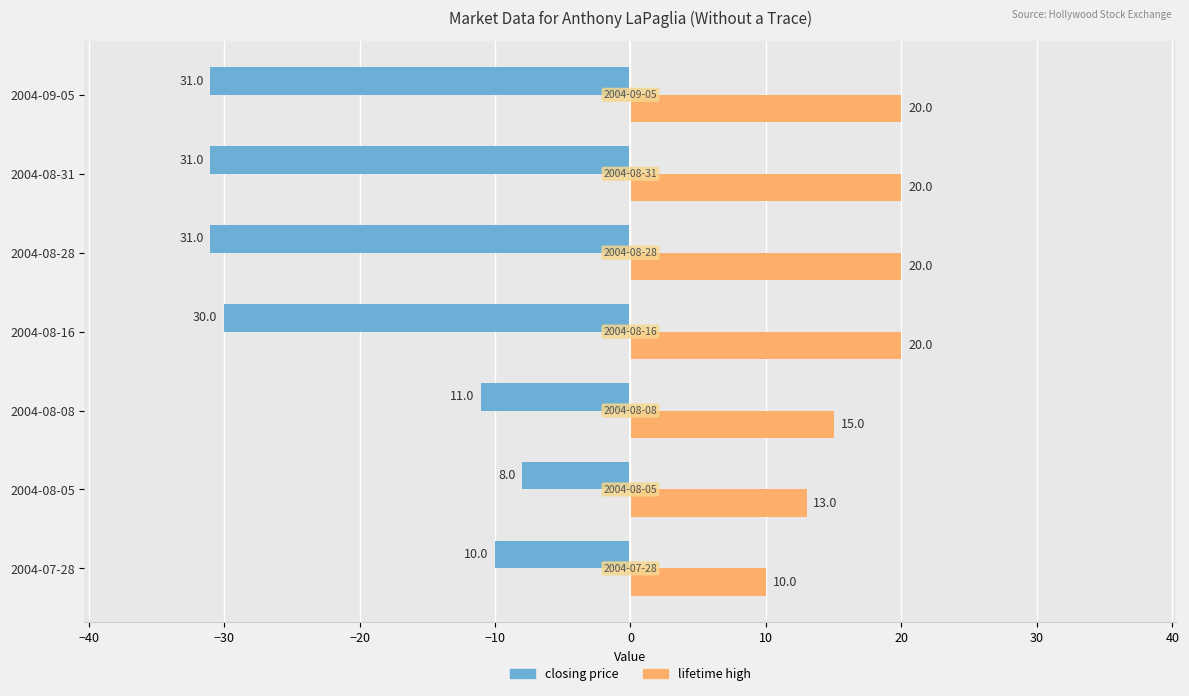

At which category is the sum across all series the highest?

2004-08-05